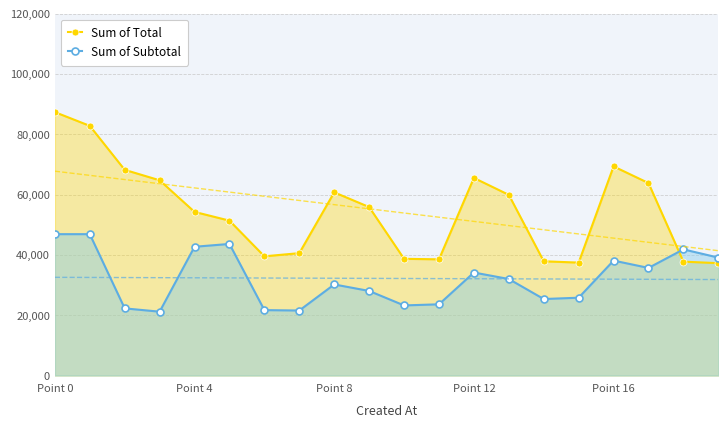

How many data points in Sum of Total are less than 55?

10